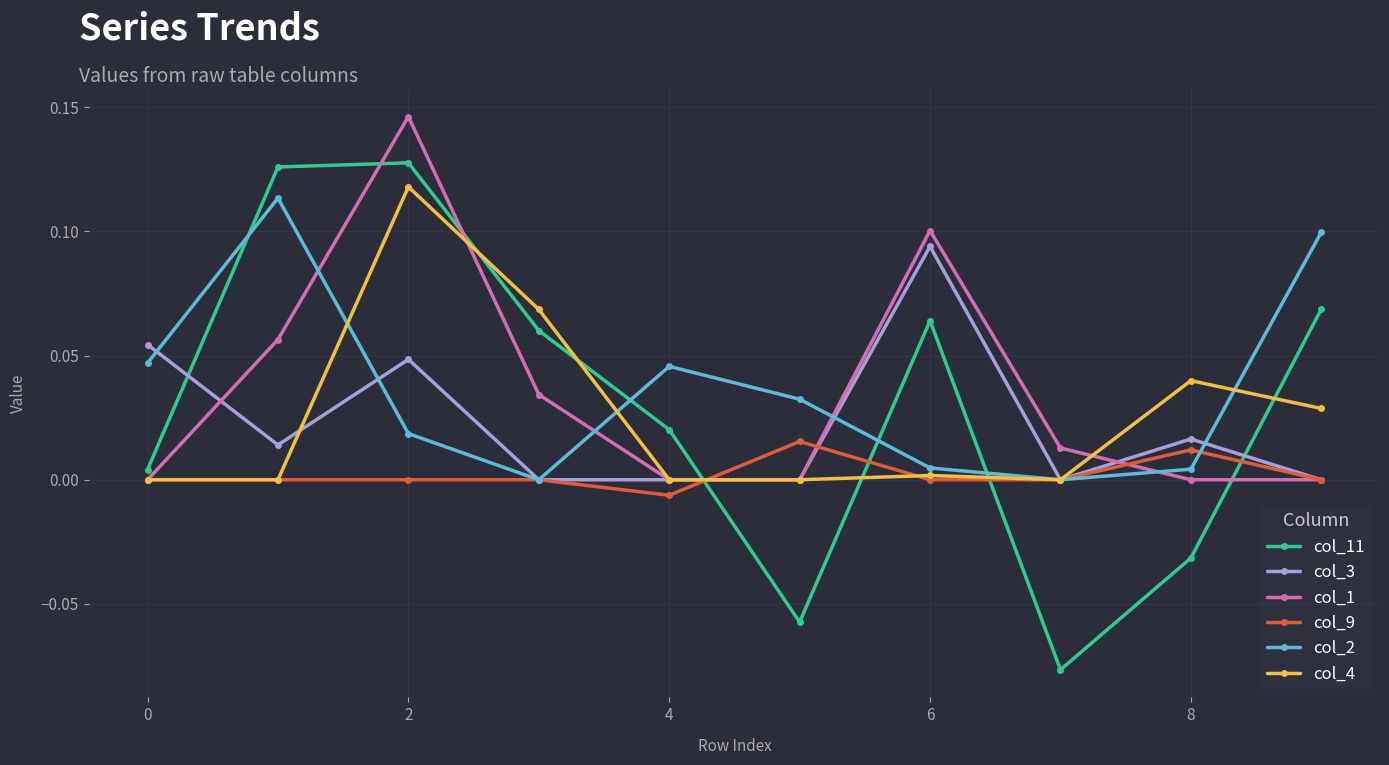

Which series has the widest spread of values?

col_11